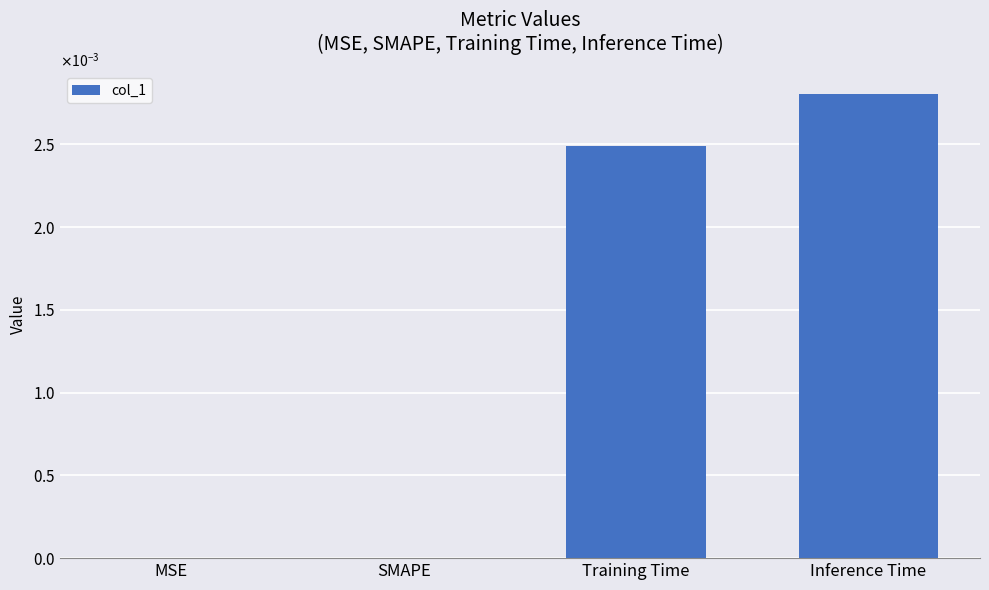

The value at Training Time is 0.0. True or false?

False